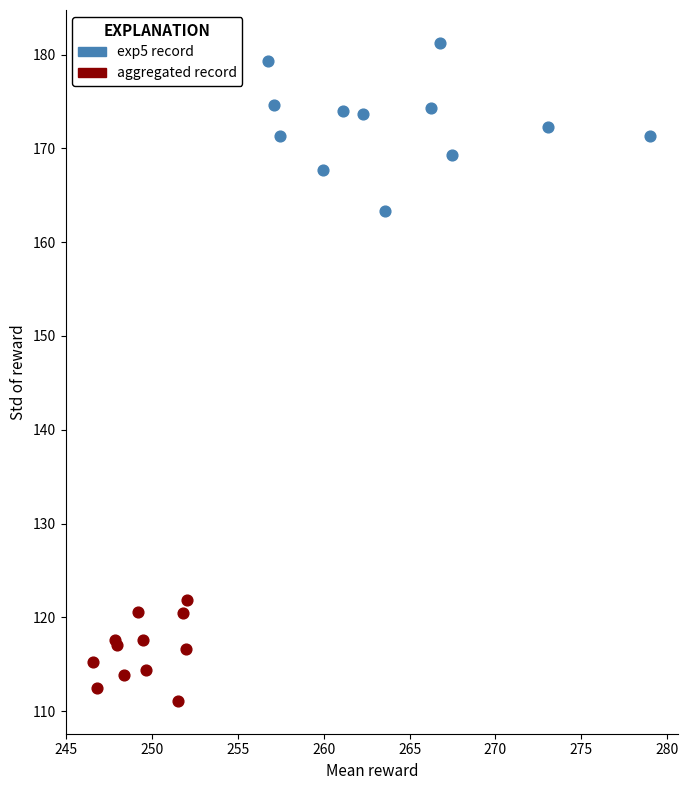

Which series reaches the minimum Y coordinate?

aggregated record